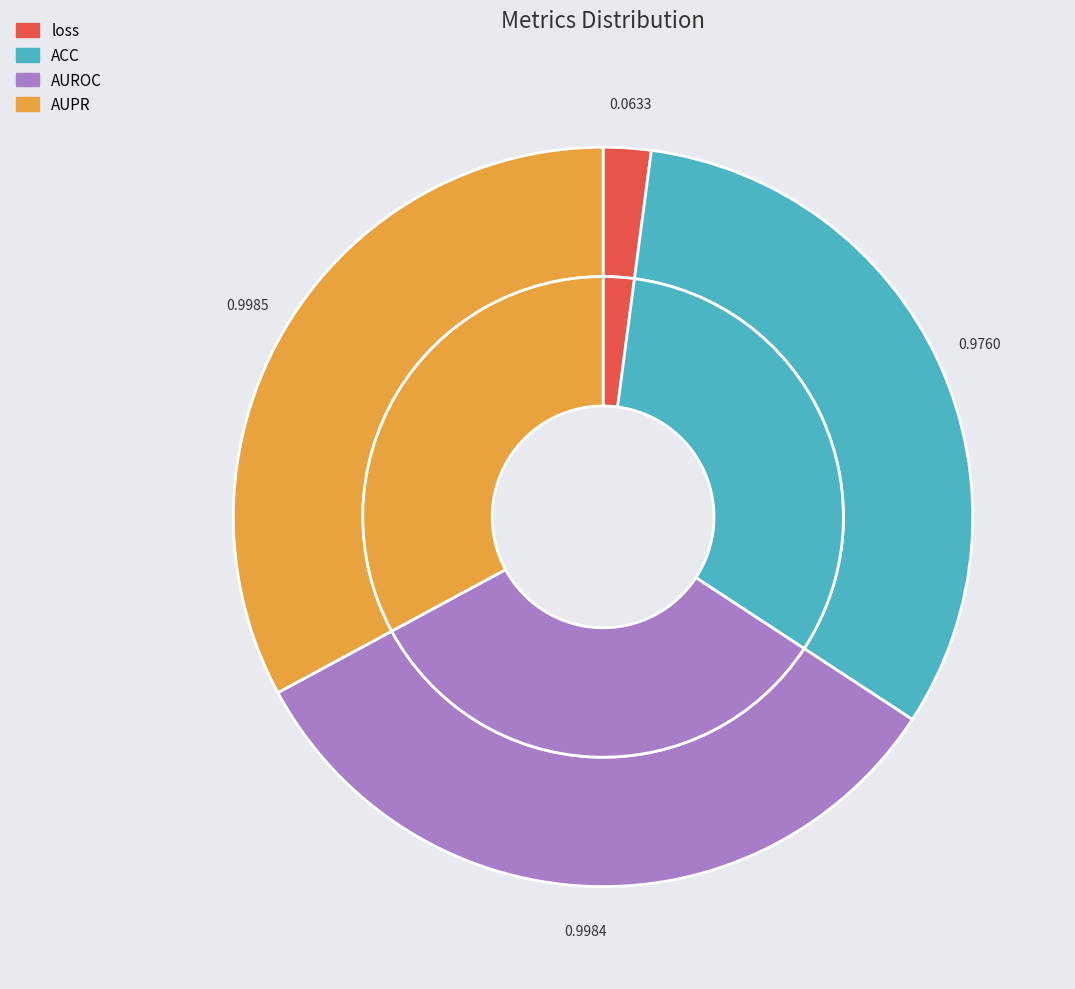

Does any single category account for the majority?

No